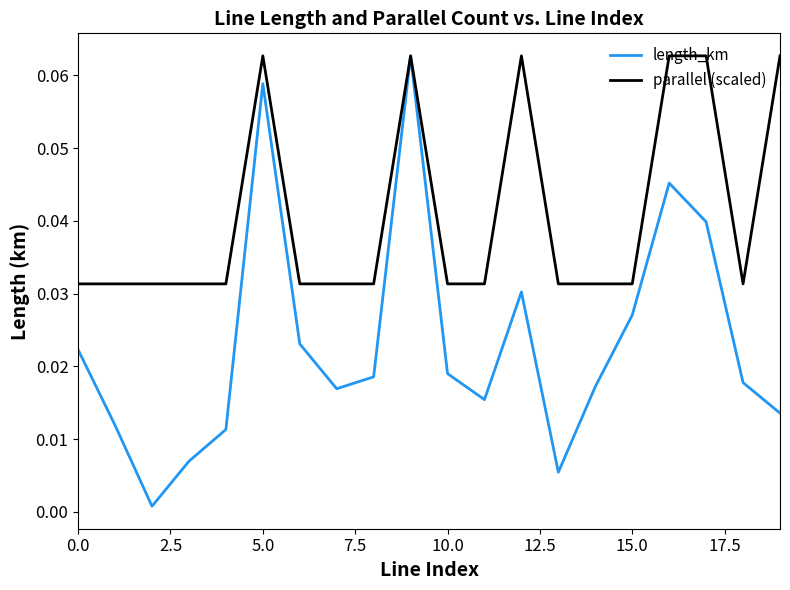

List the series in order of their overall mean, highest first.

parallel (scaled), length_km